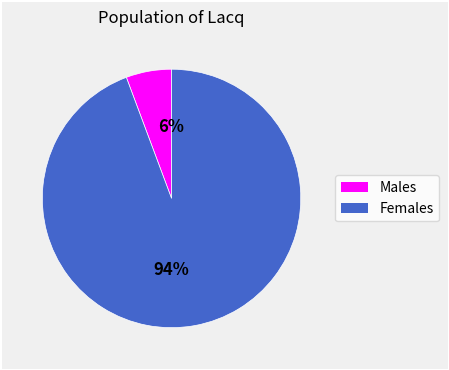

To the nearest percent, what is the average slice percentage?

50%